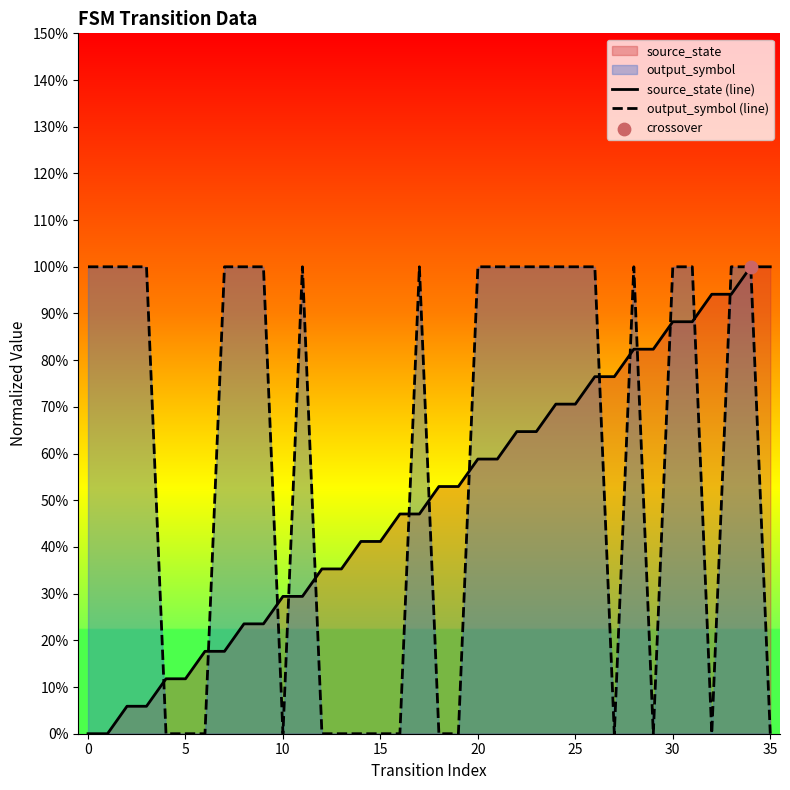

At how many categories does at least one series exceed 0?

36